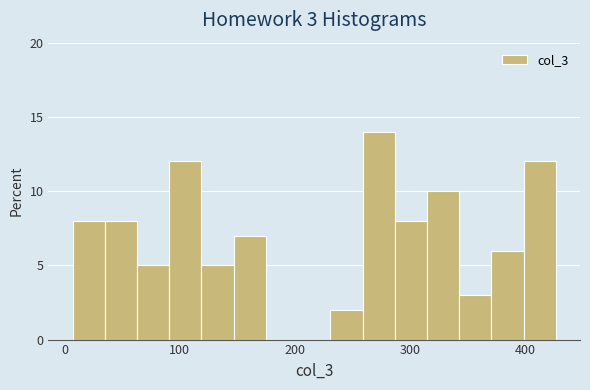

Read against the x-axis, roughly where is the centre of the tallest bar?

270